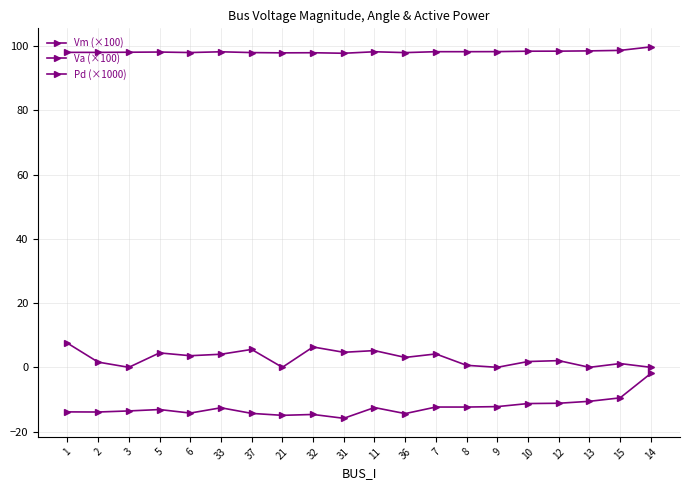

How many categories are shown in the chart?

20